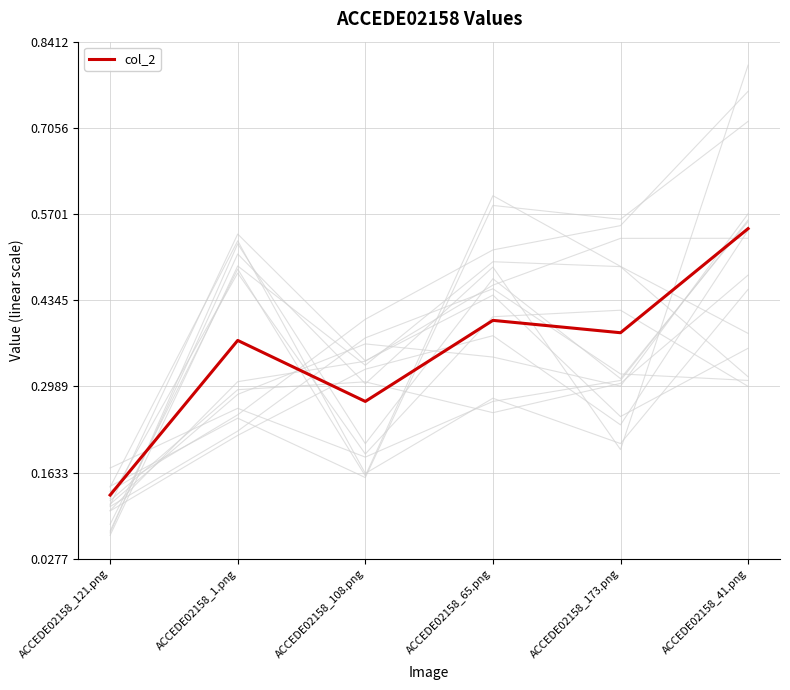

What is the sum of all values?

2.1